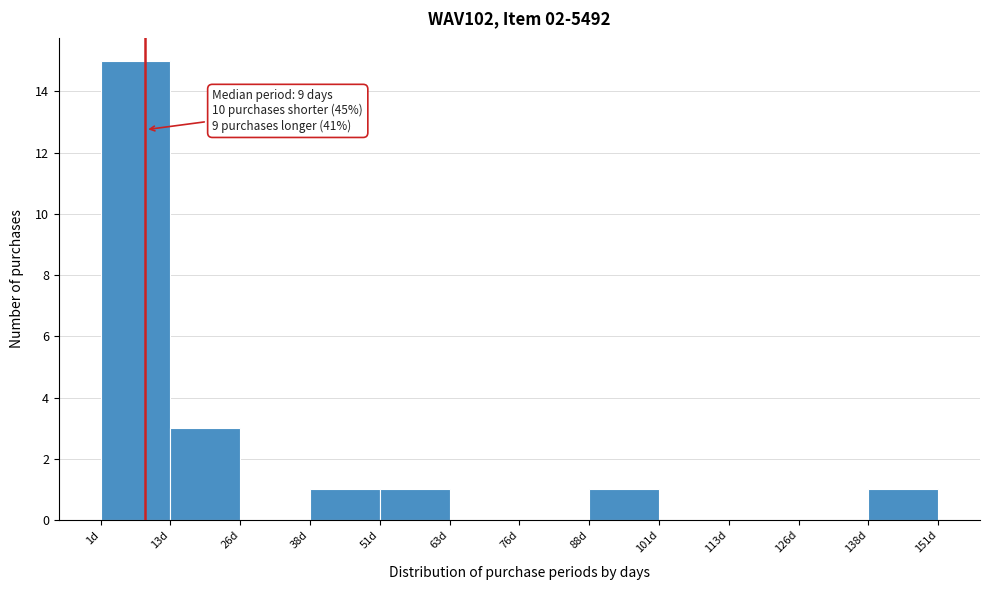

Which range on the x-axis has the tallest bar?

1.0 to 13.5